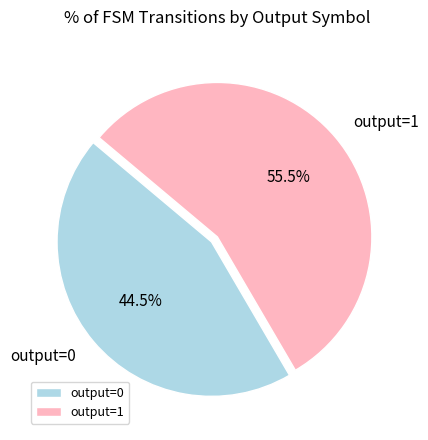

To the nearest percent, what is the average slice percentage?

50%